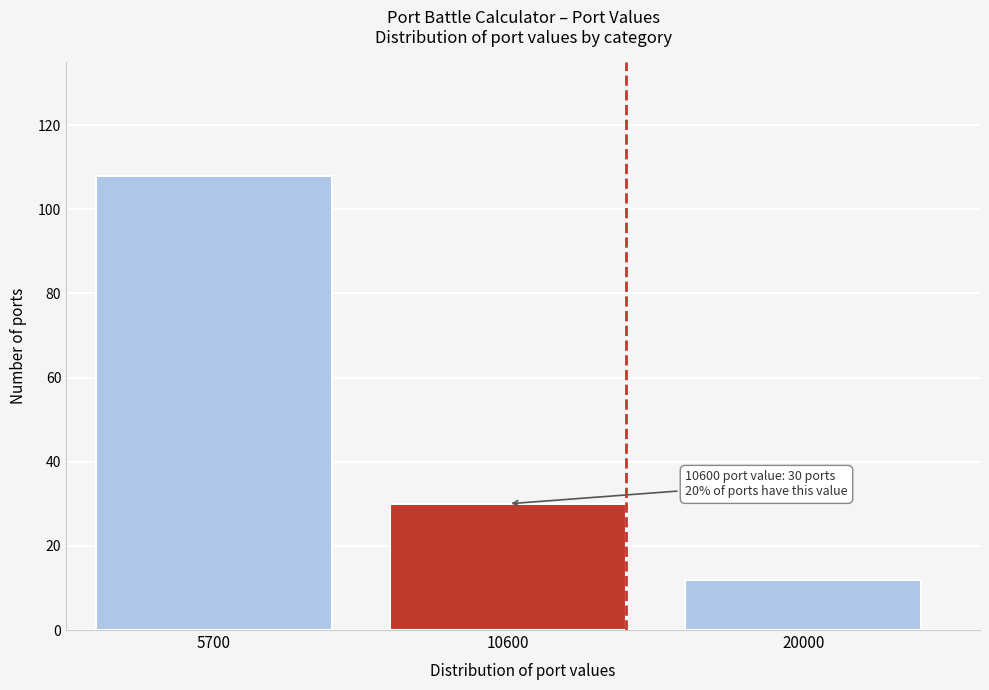

Reading right to left, transcribe all the data shown in this chart.

12	30	108